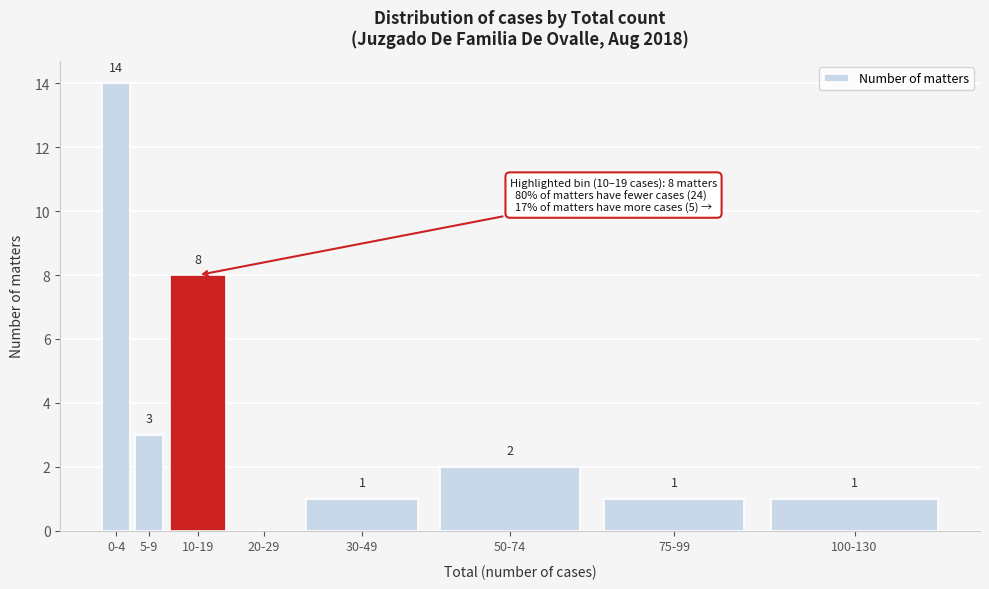

Reading left to right, what are all the values shown in this chart?

0-4=14	5-9=3	10-19=8	20-29=0	30-49=1	50-74=2	75-99=1	100-130=1